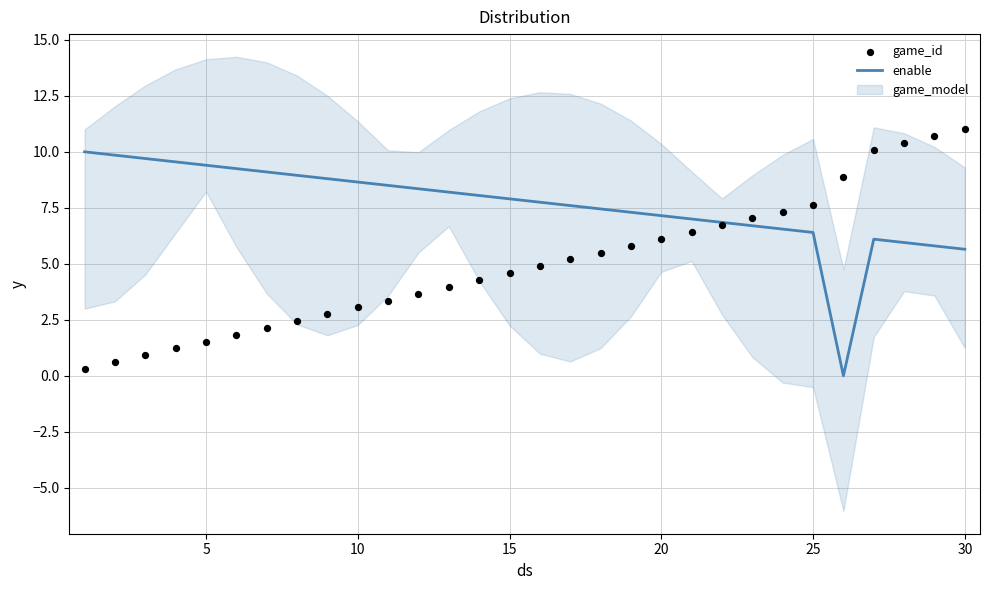

True or false: enable has a value of 6.4 at 25.

True